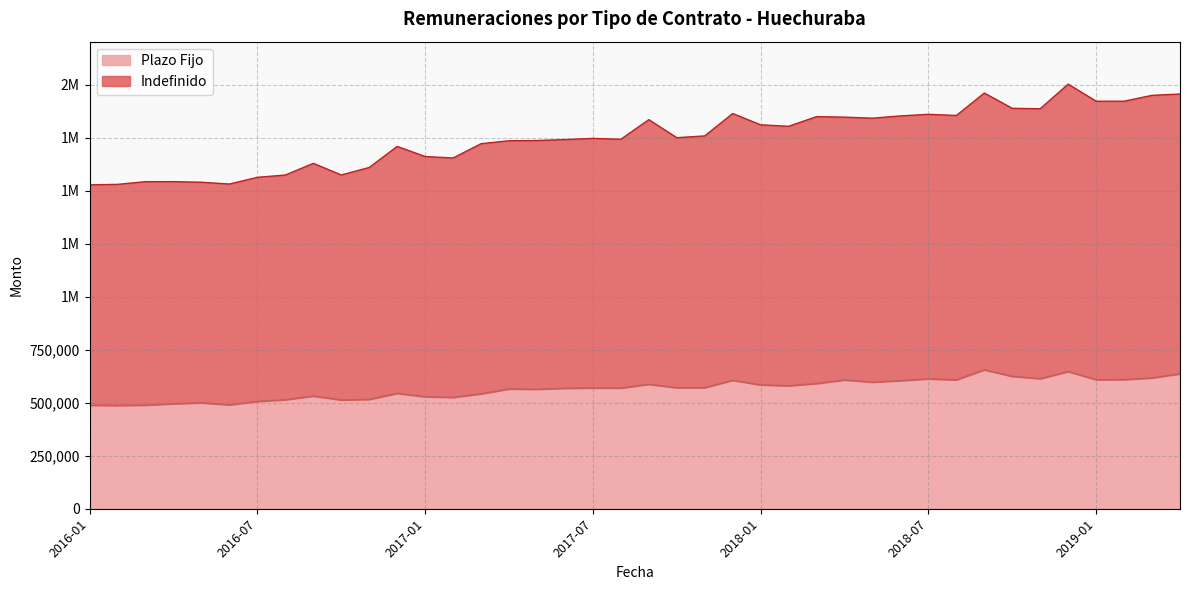

Between 2019-02 and 2018-04, which is larger?

2019-02